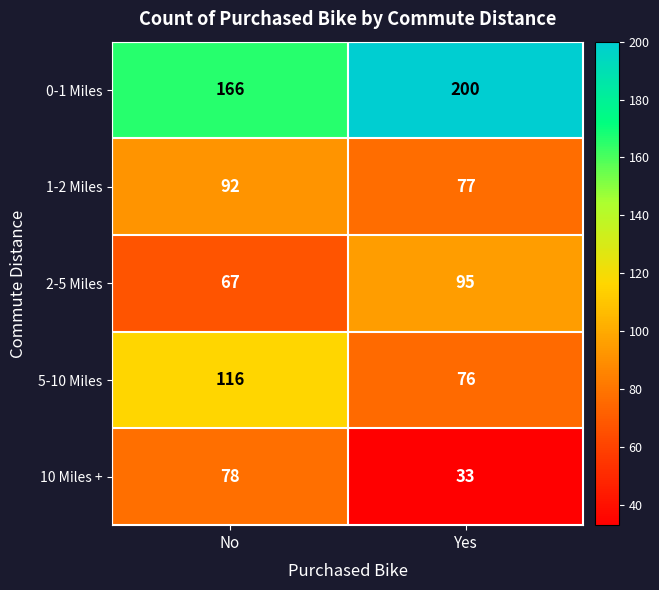

True or false: 5-10 Miles has a value of 20 at Yes.

False